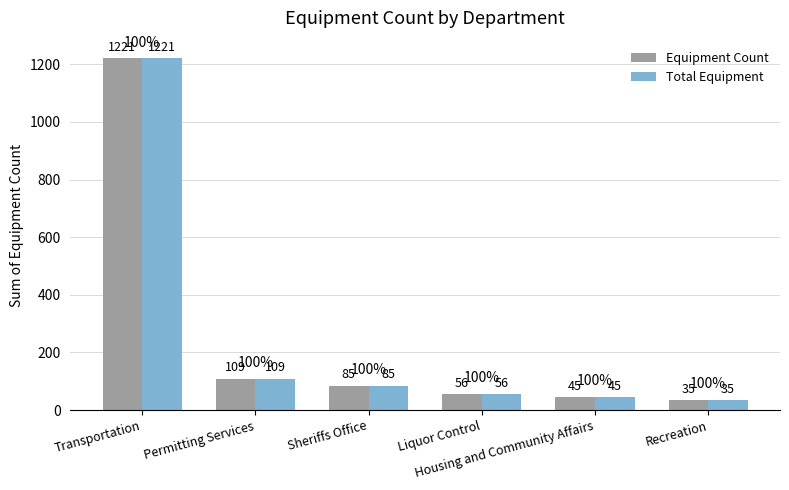

What is the total value across all series at Permitting Services?

218